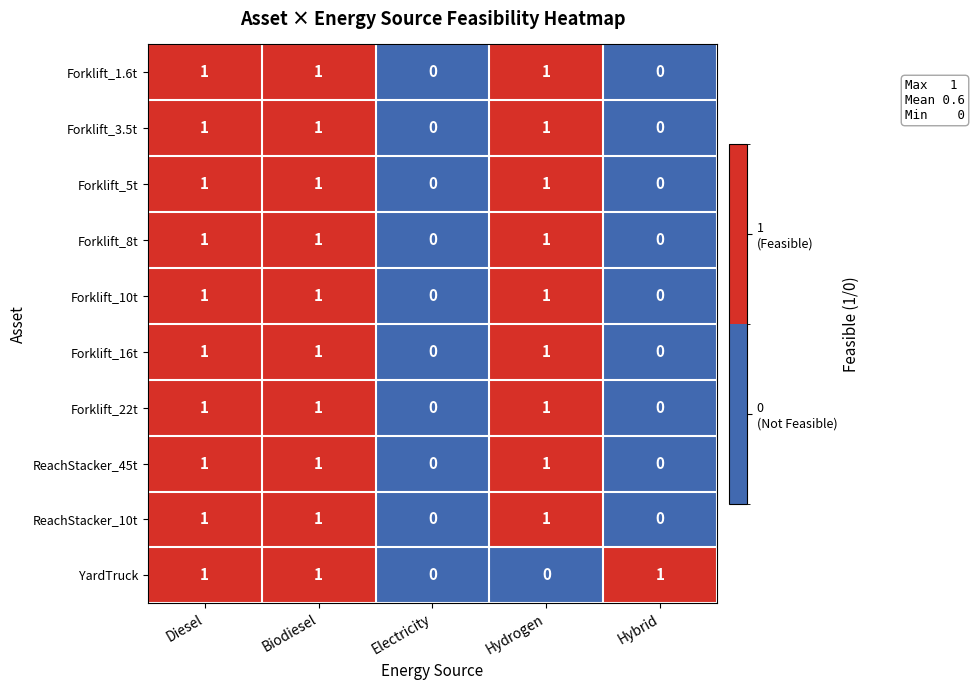

What is the total value across all series at Biodiesel?

10